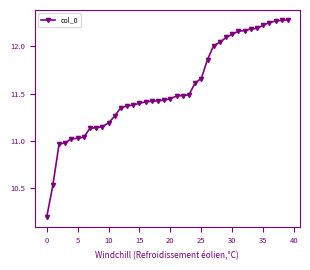

What is the average value?

11.6